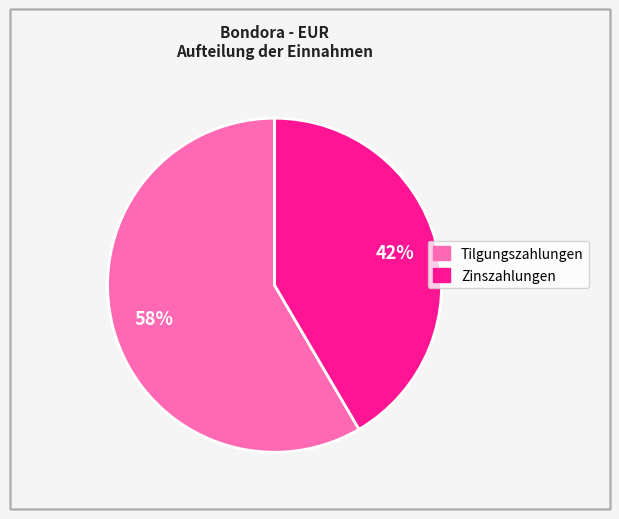

To the nearest percent, what is the average slice percentage?

50%